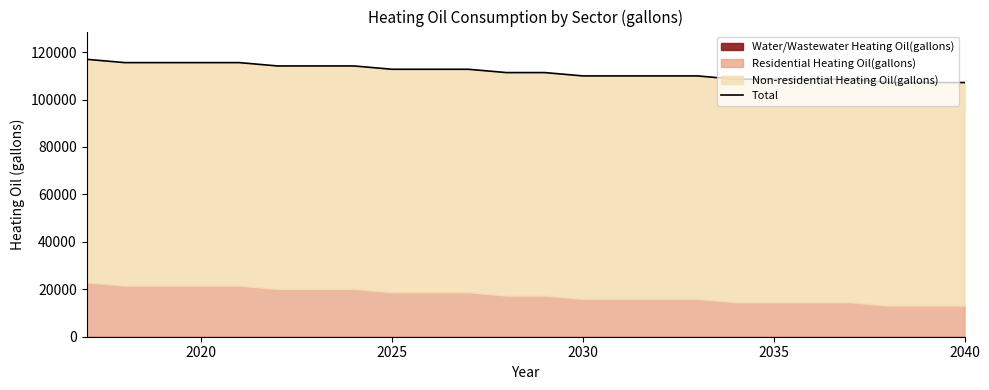

What is the minimum value shown in the chart?

107166.8